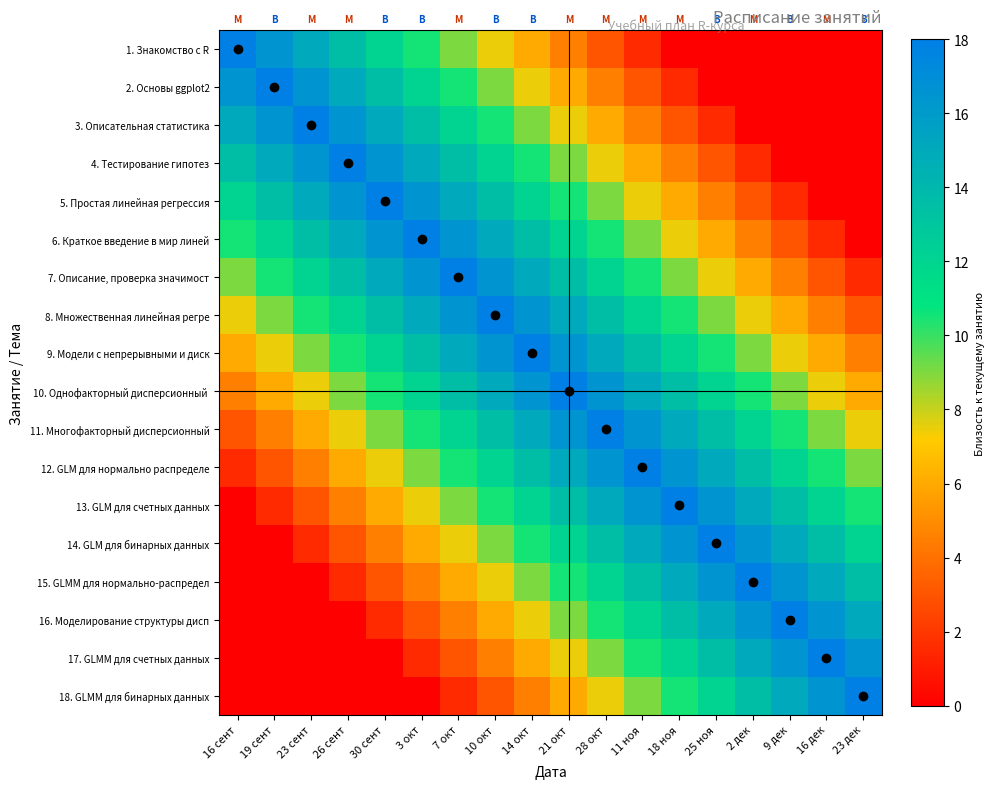

At 3 окт, list the series in order from smallest to largest.

18. GLMM для бинарных данных, 17. GLMM для счетных данных, 16. Моделирование структуры дисп, 15. GLMM для нормально-распредел, 14. GLM для бинарных данных, 13. GLM для счетных данных, 12. GLM для нормально распределе, 1. Знакомство с R, 11. Многофакторный дисперсионный, 2. Основы ggplot2, 10. Однофакторный дисперсионный, 3. Описательная статистика, 9. Модели с непрерывными и диск, 4. Тестирование гипотез, 8. Множественная линейная регре, 5. Простая линейная регрессия, 7. Описание, проверка значимост, 6. Краткое введение в мир линей